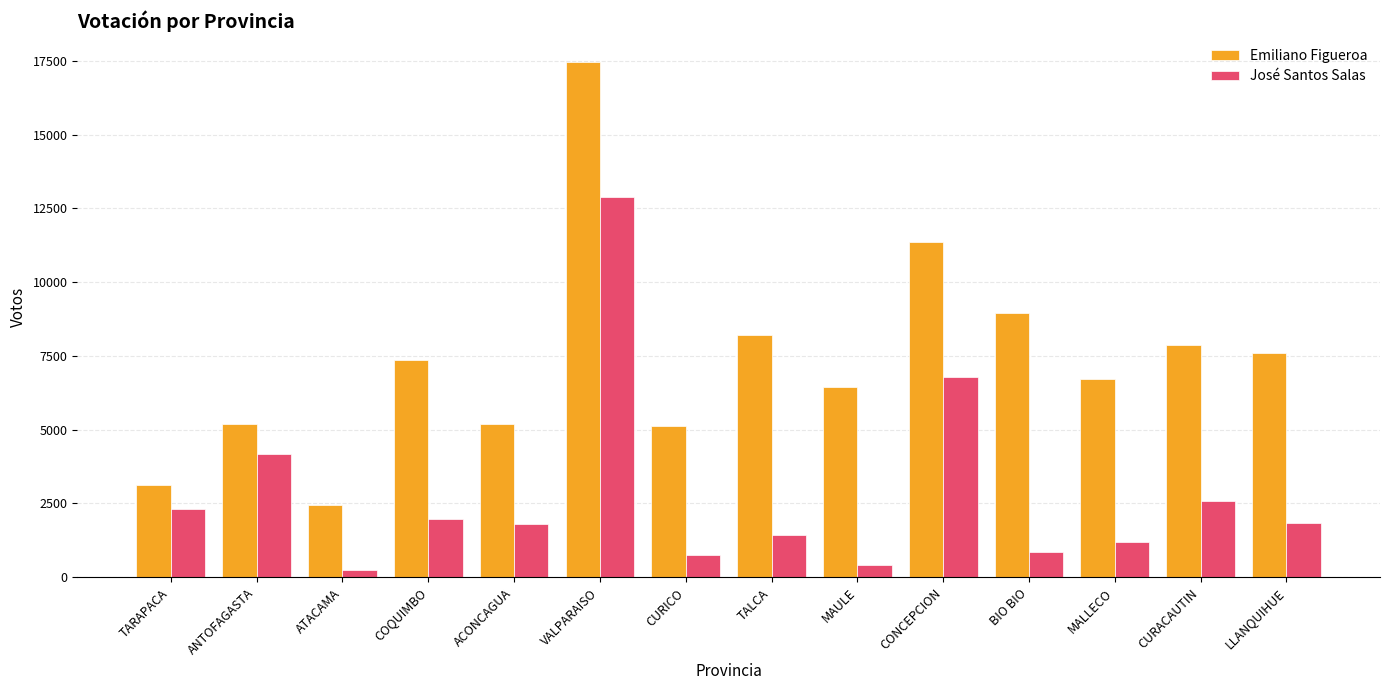

Rank the series by their maximum value, from lowest to highest.

José Santos Salas, Emiliano Figueroa